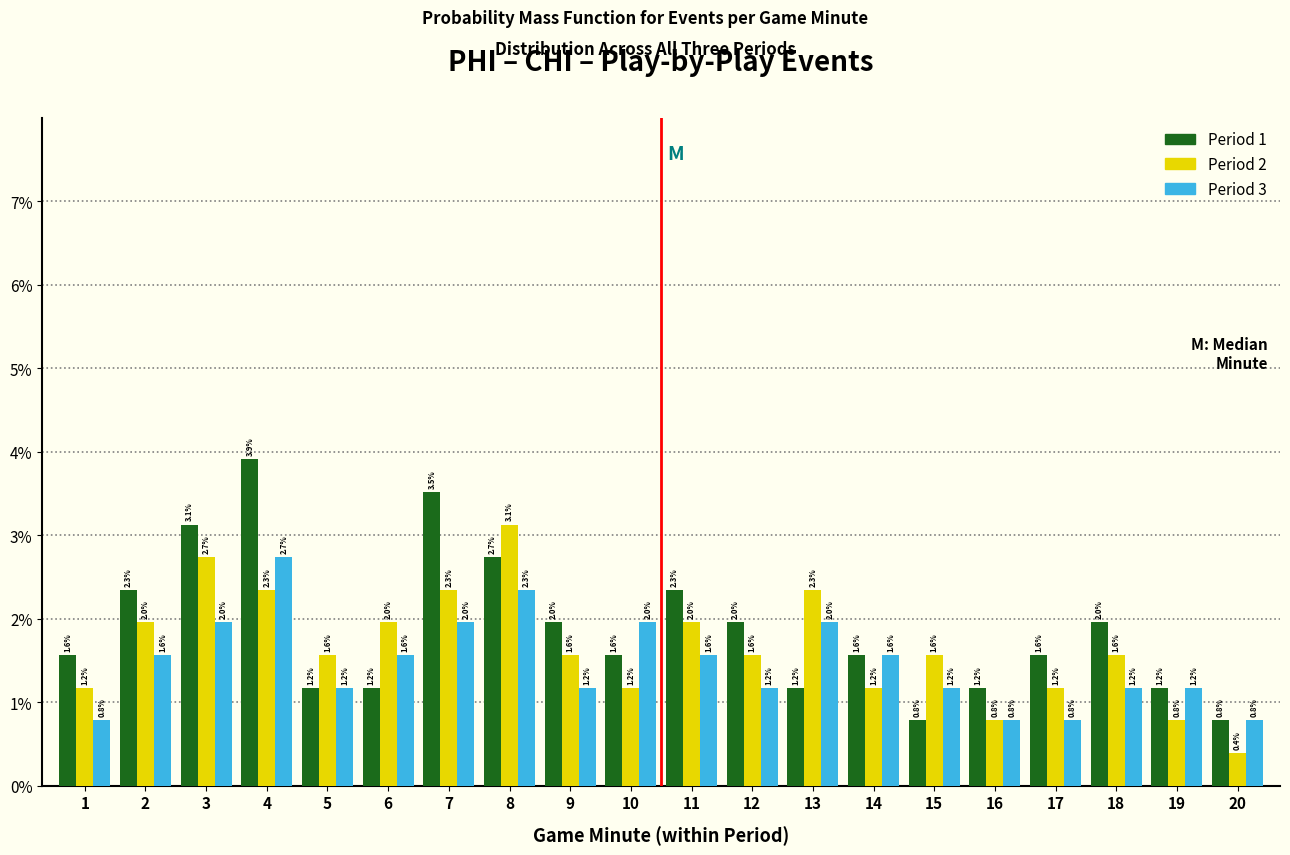

Reading left to right, list all the values displayed in this chart.

Period 1: 1=1.6	2=2.3	3=3.1	4=3.9	5=1.2	6=1.2	7=3.5	8=2.7	9=2.0	10=1.6	11=2.3	12=2.0	13=1.2	14=1.6	15=0.8	16=1.2	17=1.6	18=2.0	19=1.2	20=0.8
Period 2: 1=1.2	2=2.0	3=2.7	4=2.3	5=1.6	6=2.0	7=2.3	8=3.1	9=1.6	10=1.2	11=2.0	12=1.6	13=2.3	14=1.2	15=1.6	16=0.8	17=1.2	18=1.6	19=0.8	20=0.4
Period 3: 1=0.8	2=1.6	3=2.0	4=2.7	5=1.2	6=1.6	7=2.0	8=2.3	9=1.2	10=2.0	11=1.6	12=1.2	13=2.0	14=1.6	15=1.2	16=0.8	17=0.8	18=1.2	19=1.2	20=0.8